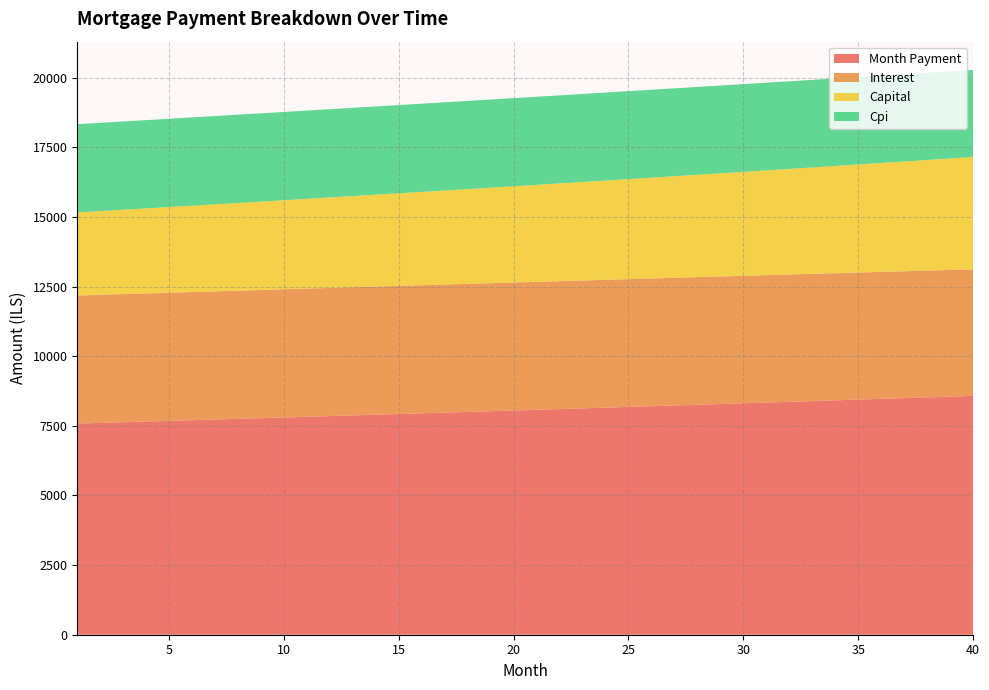

Reading left to right, list all the values displayed in this chart.

interest: 1=4597.8	2=4598.7	3=4599.4	4=4600.1	5=4600.6	6=4601.0	7=4601.4	8=4601.6	9=4601.7	10=4601.6	11=4601.5	12=4601.3	13=4600.9	14=4600.4	15=4599.8	16=4599.1	17=4598.3	18=4597.3	19=4596.3	20=4595.1	21=4593.7	22=4592.3	23=4590.7	24=4589.0	25=4587.1	26=4585.1	27=4583.0	28=4580.8	29=4578.4	30=4575.8	31=4573.2	32=4570.4	33=4567.4	34=4564.3	35=4561.1	36=4557.7	37=4554.1	38=4550.4	39=4546.6	40=4542.6
month_payment: 1=7580.0	2=7604.0	3=7628.1	4=7652.3	5=7676.5	6=7700.8	7=7725.2	8=7749.6	9=7774.2	10=7798.8	11=7823.5	12=7848.3	13=7873.1	14=7898.1	15=7923.1	16=7948.2	17=7973.3	18=7998.6	19=8023.9	20=8049.3	21=8074.8	22=8100.4	23=8126.0	24=8151.8	25=8177.6	26=8203.5	27=8229.4	28=8255.5	29=8281.7	30=8307.9	31=8334.2	32=8360.6	33=8387.1	34=8413.6	35=8440.3	36=8467.0	37=8493.8	38=8520.7	39=8547.7	40=8574.7
capital: 1=2982.2	2=3005.3	3=3028.7	4=3052.2	5=3075.9	6=3099.8	7=3123.8	8=3148.1	9=3172.5	10=3197.2	11=3222.0	12=3247.0	13=3272.2	14=3297.6	15=3323.2	16=3349.0	17=3375.0	18=3401.2	19=3427.6	20=3454.3	21=3481.1	22=3508.1	23=3535.3	24=3562.8	25=3590.5	26=3618.3	27=3646.4	28=3674.7	29=3703.3	30=3732.0	31=3761.0	32=3790.2	33=3819.6	34=3849.3	35=3879.2	36=3909.3	37=3939.7	38=3970.3	39=4001.1	40=4032.1
cpi: 1=3167.3	2=3167.8	3=3168.2	4=3168.6	5=3168.9	6=3169.1	7=3169.2	8=3169.3	9=3169.3	10=3169.2	11=3169.0	12=3168.8	13=3168.5	14=3168.0	15=3167.6	16=3167.0	17=3166.3	18=3165.6	19=3164.7	20=3163.8	21=3162.8	22=3161.7	23=3160.5	24=3159.3	25=3157.9	26=3156.5	27=3154.9	28=3153.3	29=3151.5	30=3149.7	31=3147.7	32=3145.7	33=3143.6	34=3141.3	35=3139.0	36=3136.6	37=3134.0	38=3131.4	39=3128.6	40=3125.8